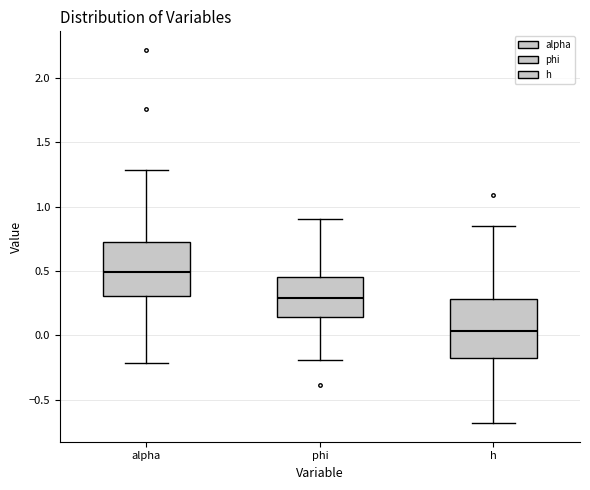

Reading left to right, transcribe this box plot: for each box, give where its median line is, the range the box spans, and where its two whiskers end, as read against the y-axis. The values are not printed on the chart, so give them approximately, as read against the axis.

alpha: median 0.50, box 0.30 to 0.75, whiskers -0.20 to 1.30
phi: median 0.30, box 0.15 to 0.45, whiskers -0.20 to 0.90
h: median 0.05, box -0.15 to 0.30, whiskers -0.70 to 0.85